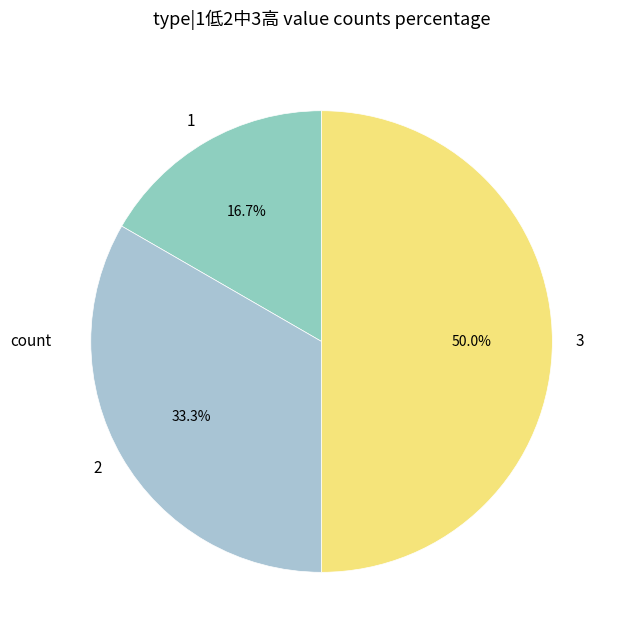

Rank the categories by value from lowest to highest.

1, 2, 3